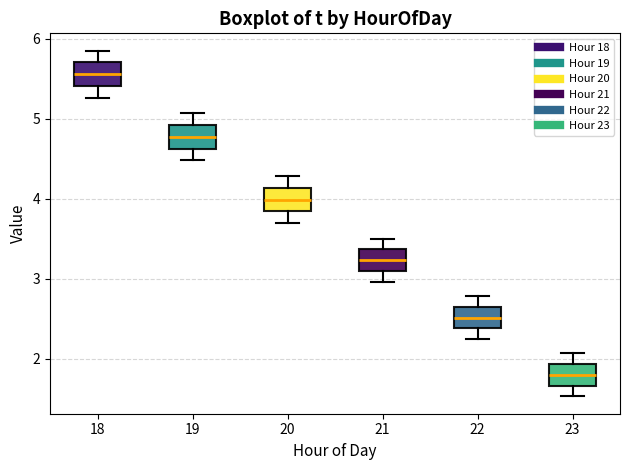

Which box has the highest median line?

18